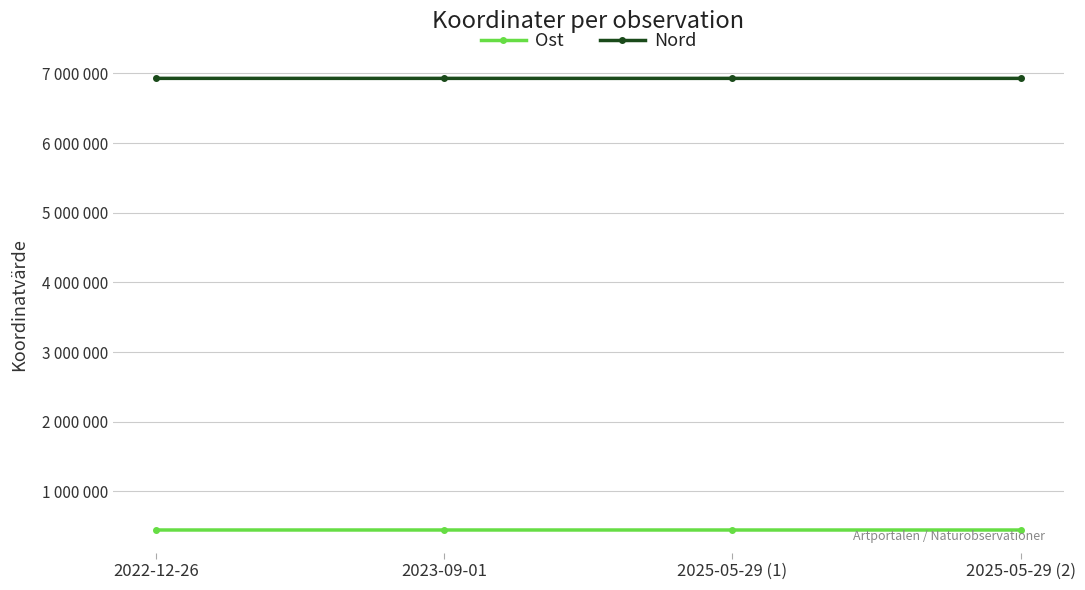

What are all the series names shown in the legend?

Ost, Nord